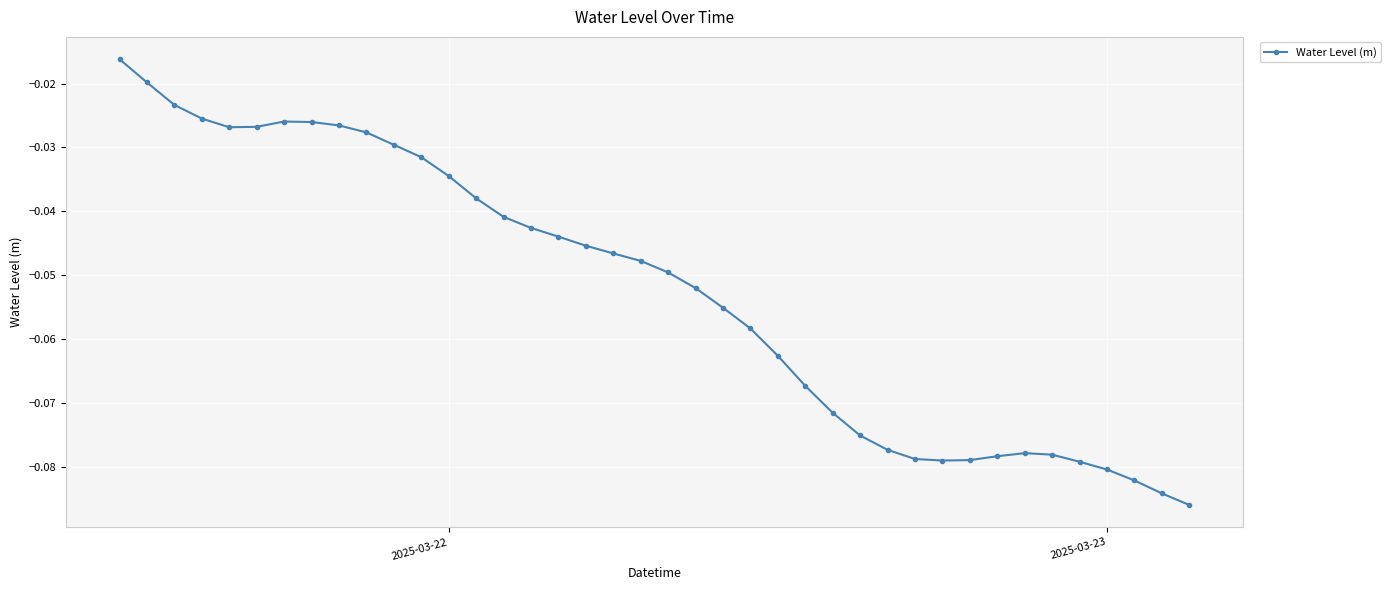

True or false: there are more than 0 points higher than both neighbors.

True